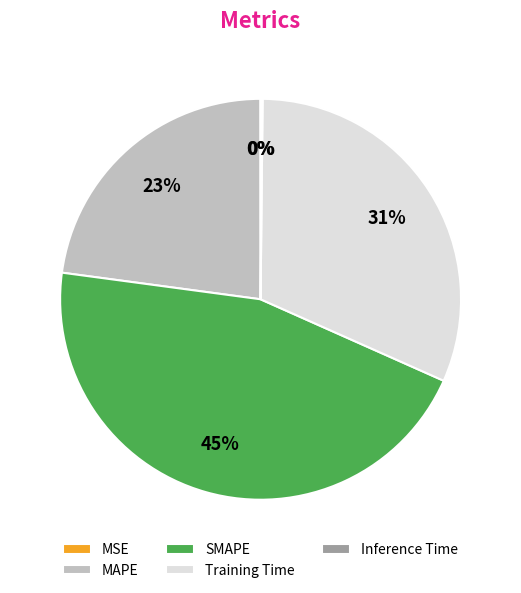

What percentage is the SMAPE slice, to the nearest percent?

45%